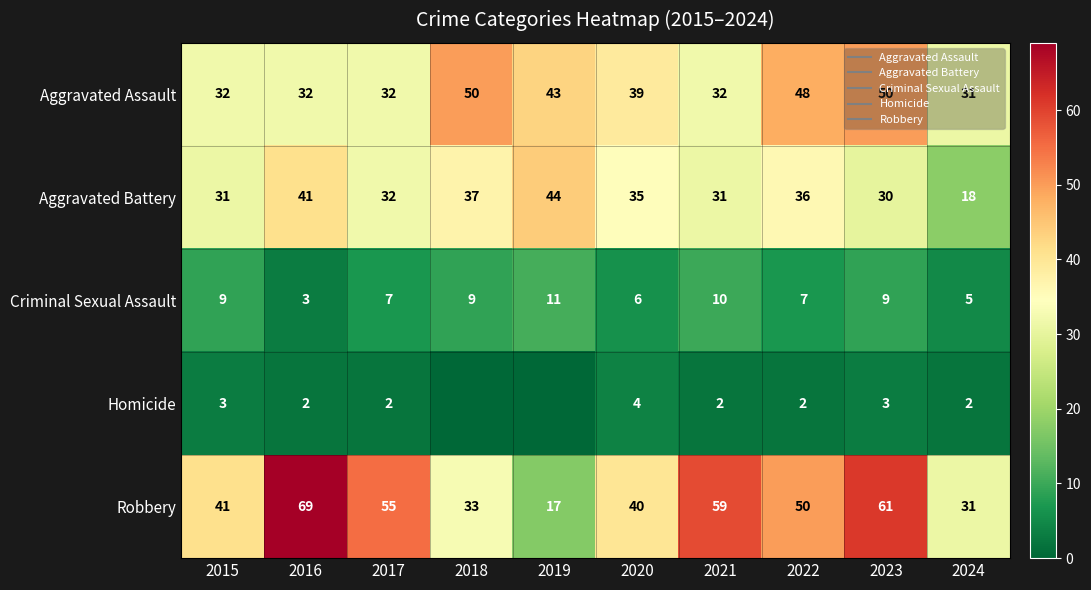

Which series has the largest total across all categories?

Robbery